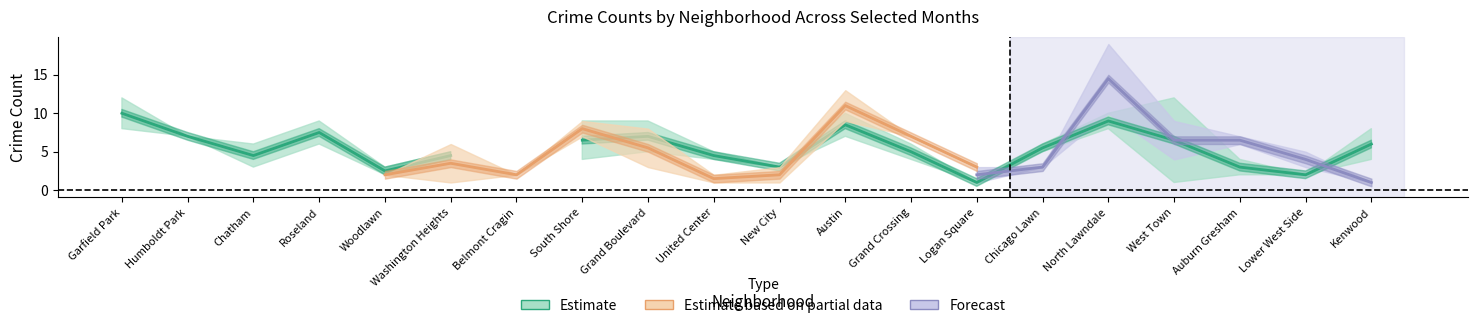

How many data points in January 2021 are above 4?

9